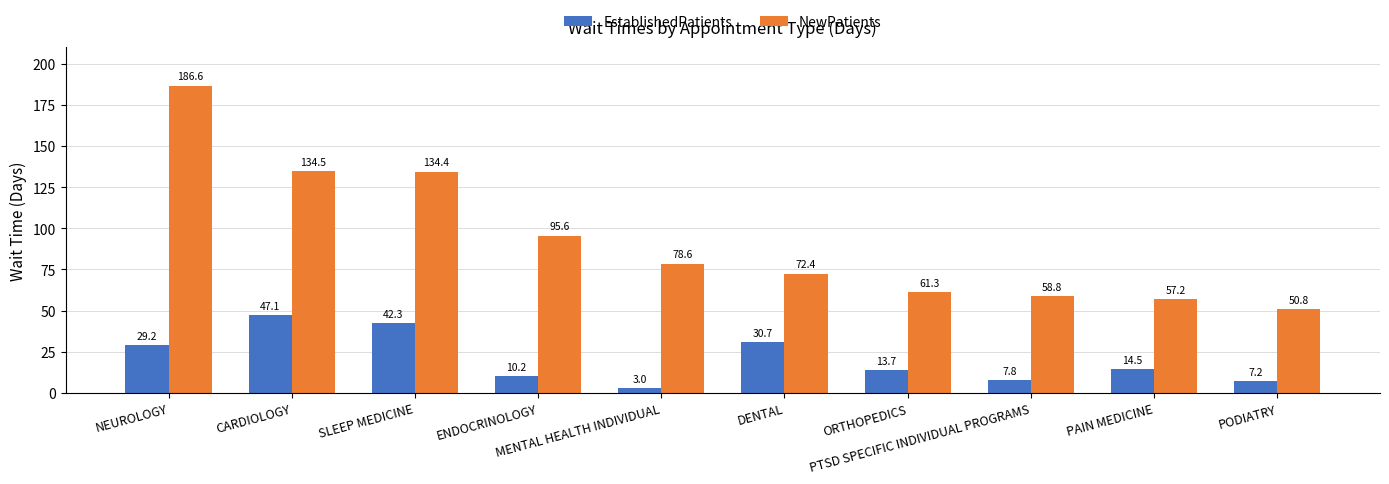

Which category has the lowest value in the EstablishedPatients series?

MENTAL HEALTH INDIVIDUAL